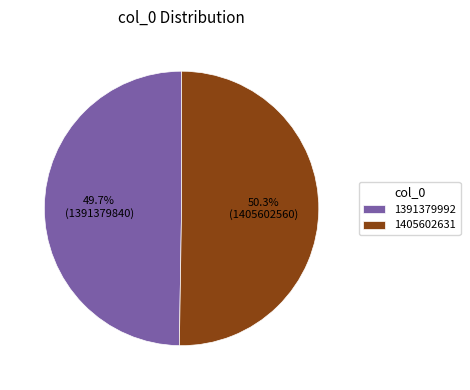

To the nearest percent, what is the difference between the 1405602631 and 1391379992 slice percentages?

1%